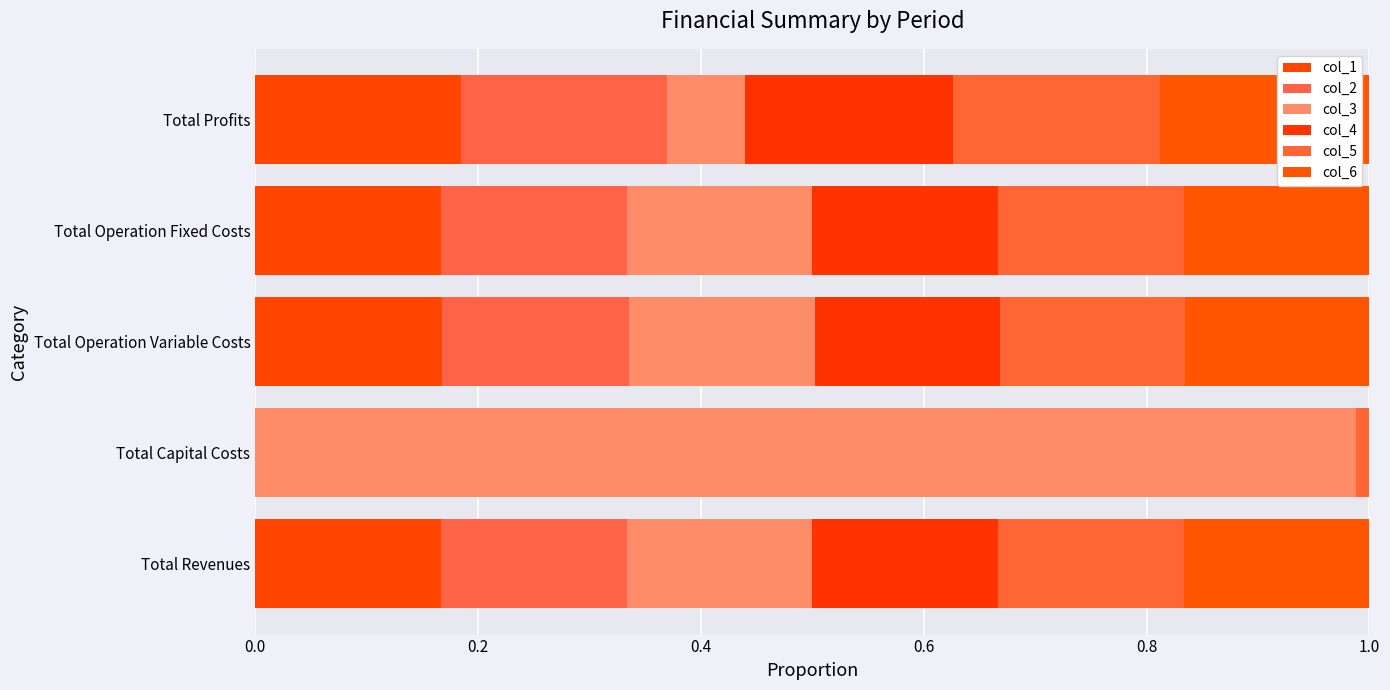

What is the value of the col_4 bar at the 4th from the left?

0.2